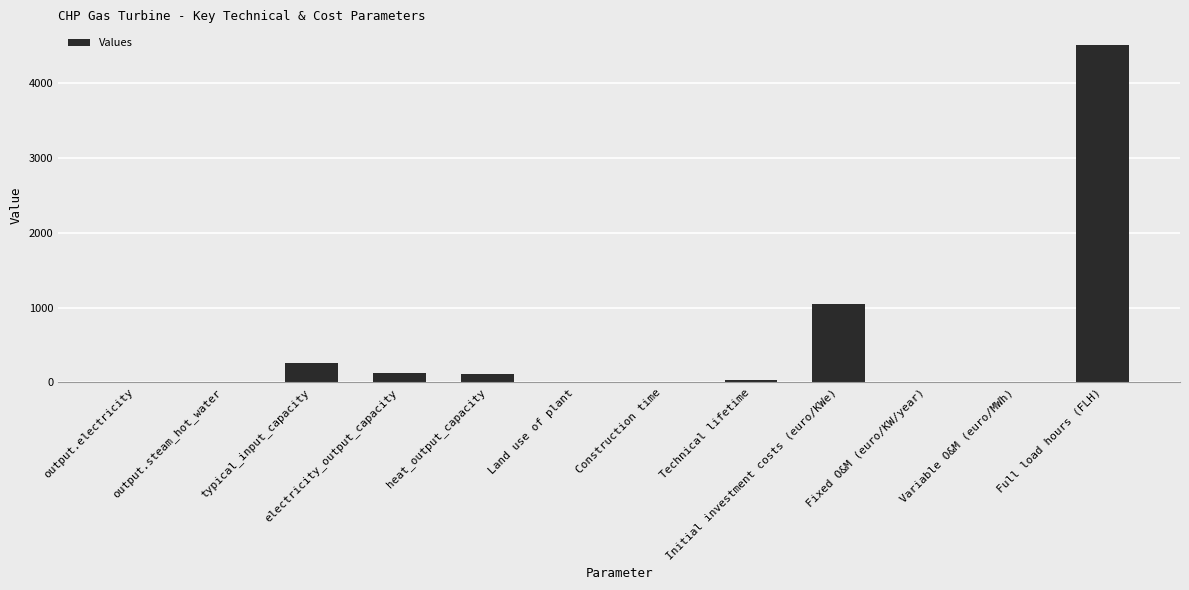

At which label is the value closest to 2250?

Initial investment costs (euro/KWe)